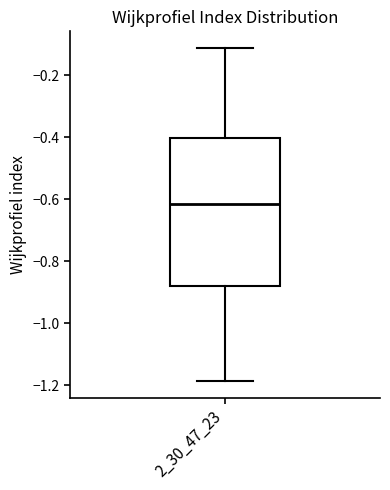

Transcribe this box plot: give where the median line is, the range the box spans, and where the two whiskers end, as read against the y-axis. The values are not printed on the chart, so give them approximately, as read against the axis.

median -0.62, box -0.88 to -0.40, whiskers -1.18 to -0.12